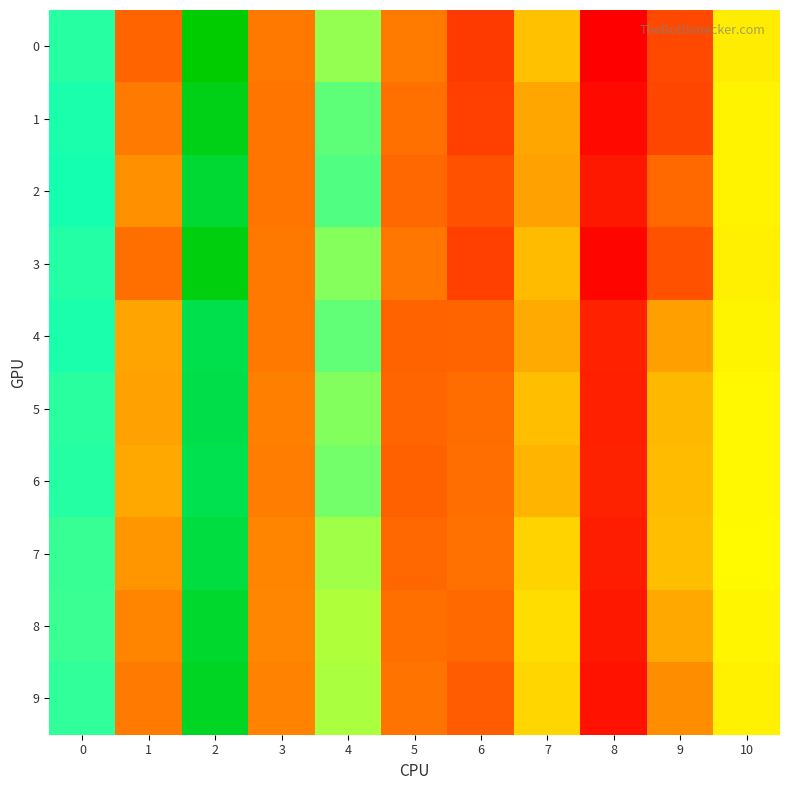

Which category has the highest value across all series?

2